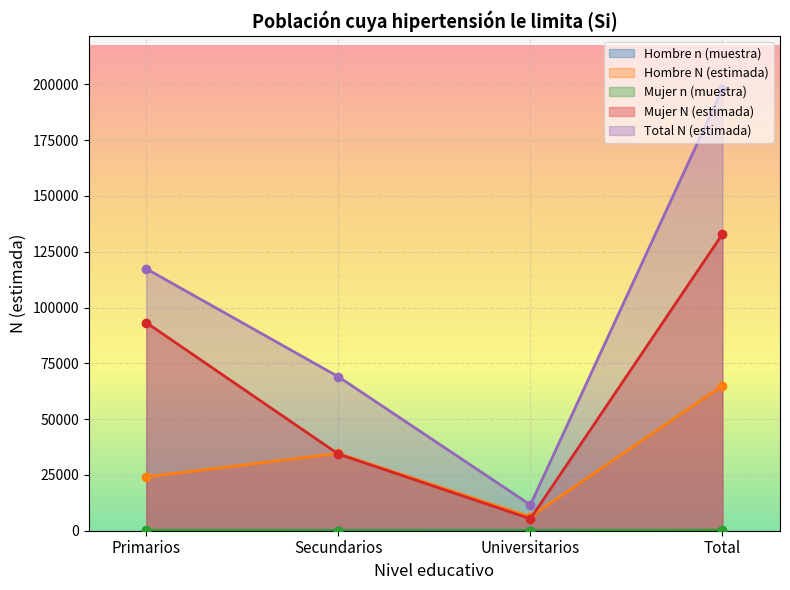

Is it true that Hombre N (estimada) equals 61690 at Secundarios?

False